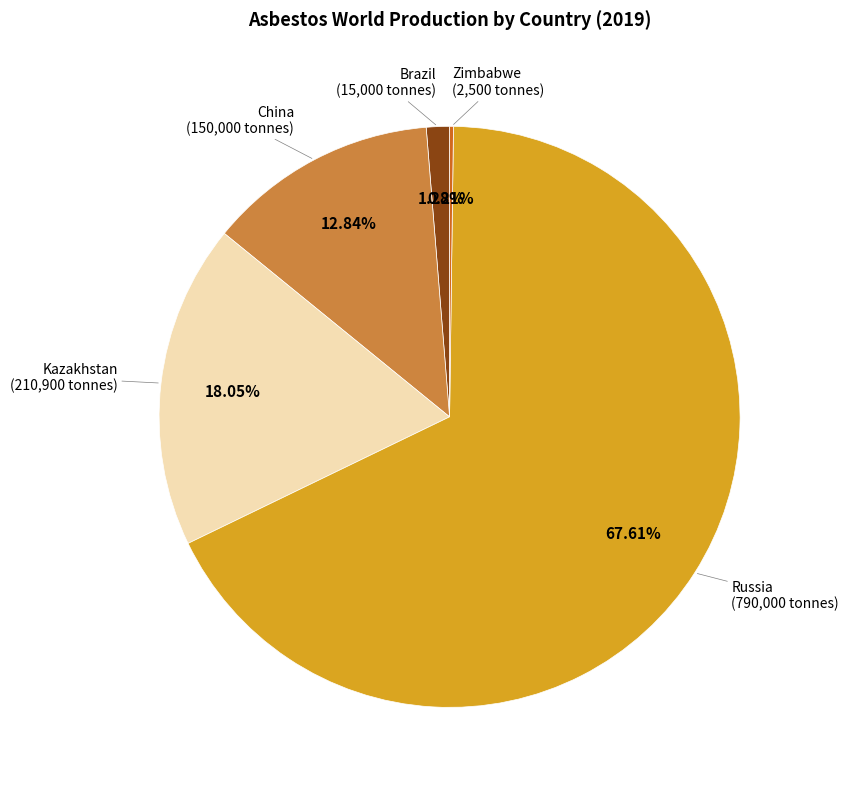

True or false: China accounts for 24% of the total.

False